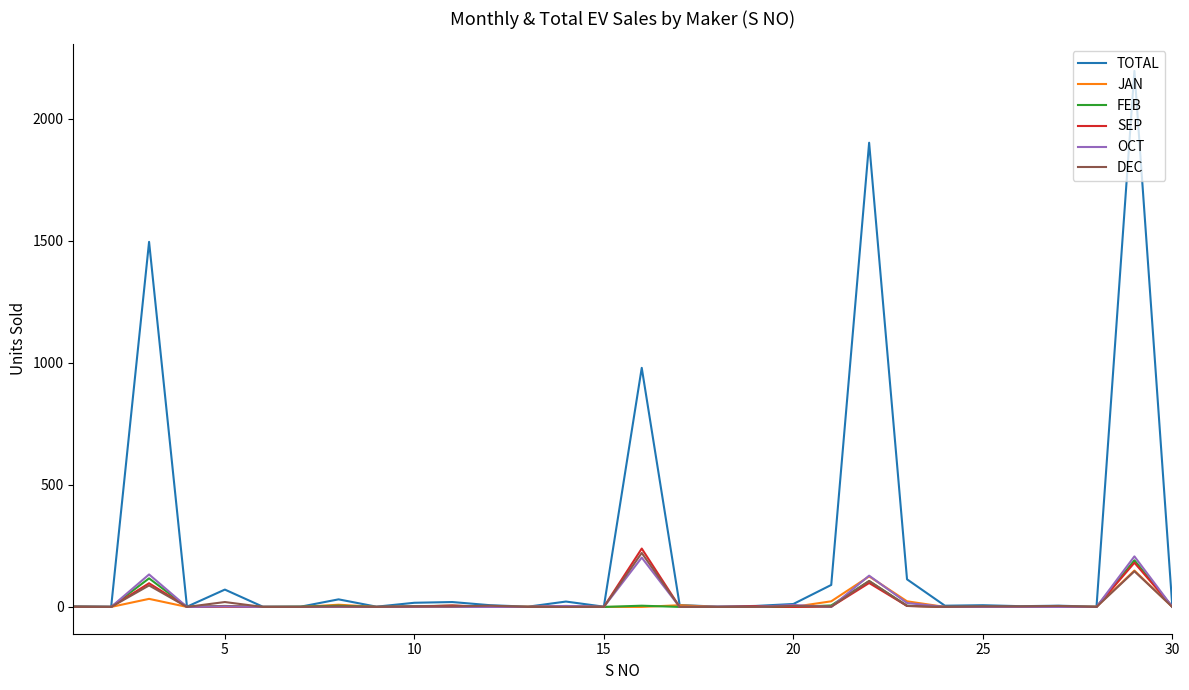

Which series has the widest spread of values?

TOTAL